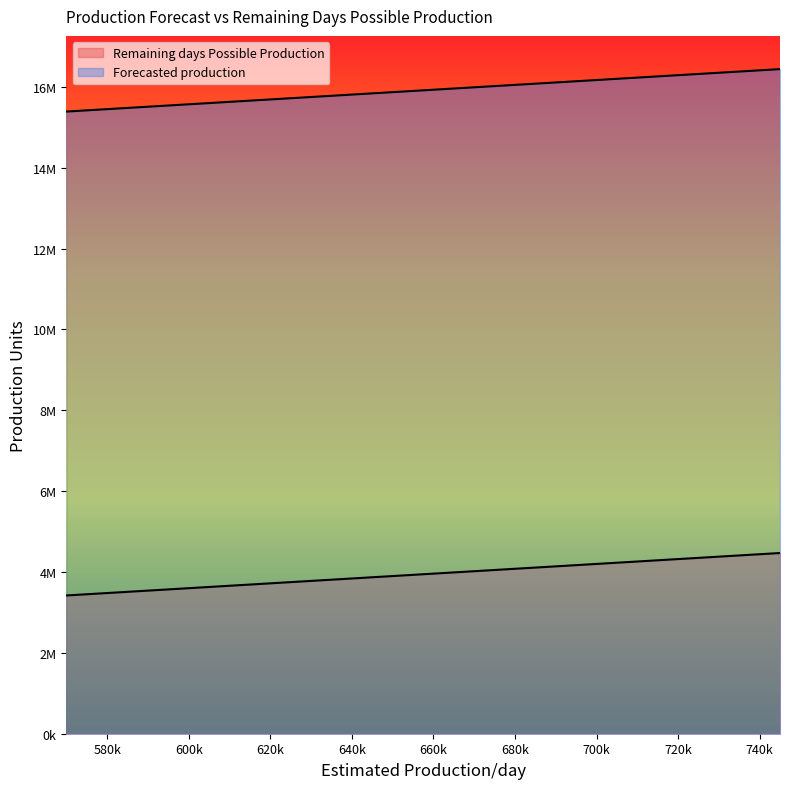

List the labels in order of Forecasted production value, smallest first.

570000, 605000, 640000, 675000, 710000, 745000